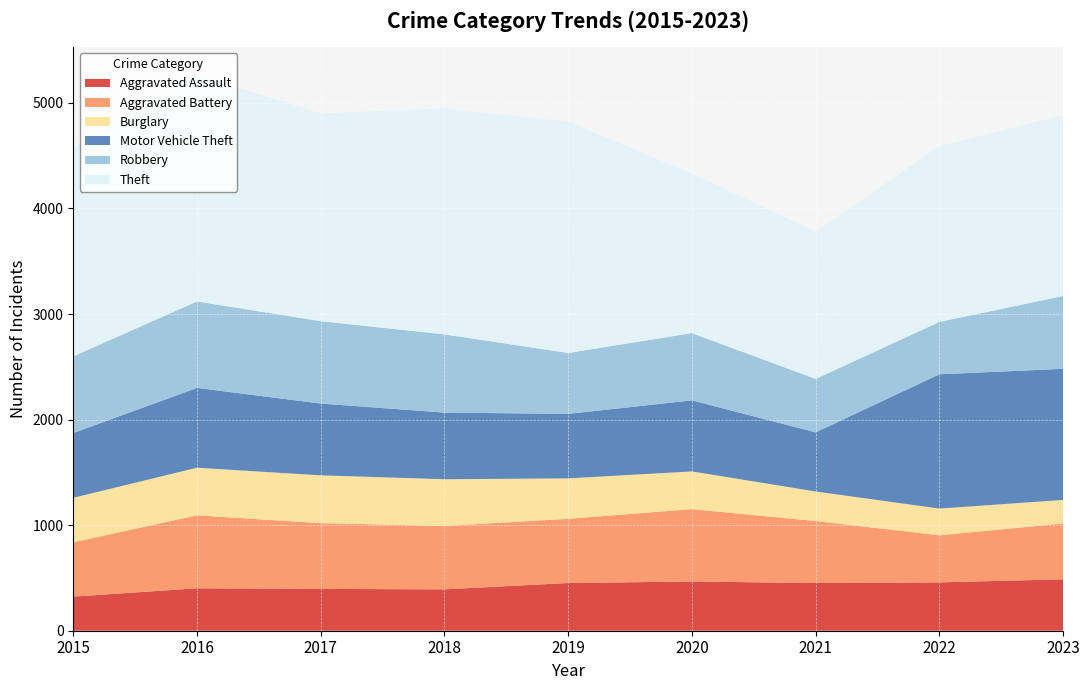

Reading left to right, list all the values displayed in this chart.

Aggravated Assault: 323	402	396	392	452	466	452	458	487
Aggravated Battery: 515	691	623	600	608	686	587	446	529
Burglary: 421	451	453	443	383	357	280	253	223
Motor Vehicle Theft: 614	756	680	631	611	673	560	1272	1242
Robbery: 726	819	780	741	577	637	506	496	690
Theft: 1981	2148	1968	2140	2190	1512	1392	1664	1712